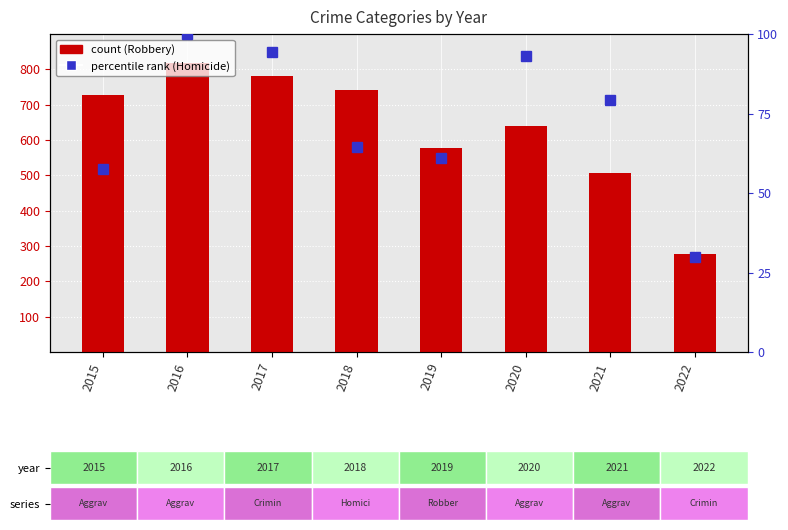

Are the bars grouped side by side (vs. stacked)?

Yes